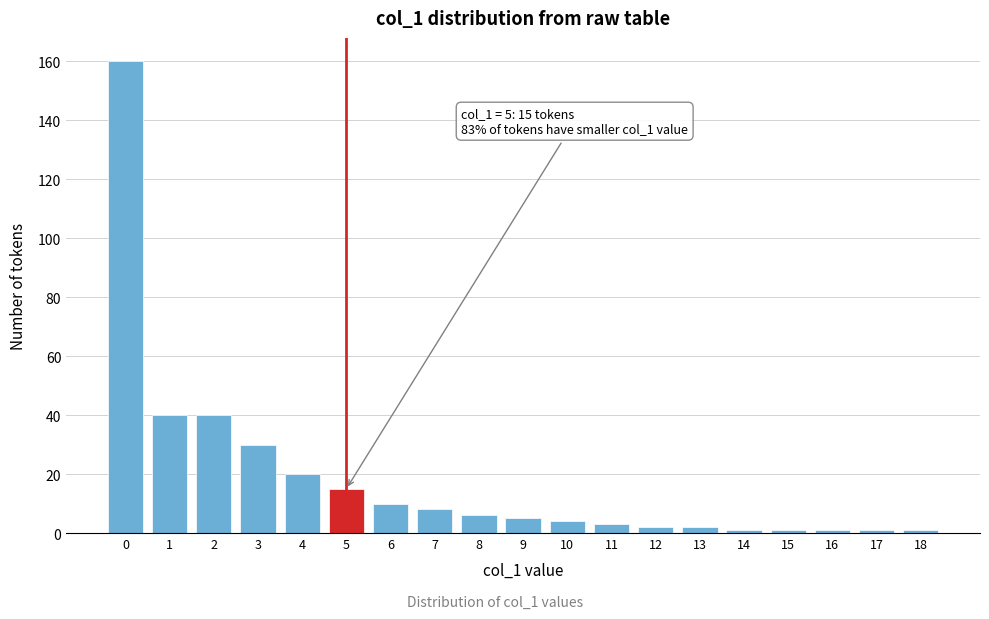

Reading left to right, transcribe all the data shown in this chart.

160	40	40	30	20	15	10	8	6	5	4	3	2	2	1	1	1	1	1